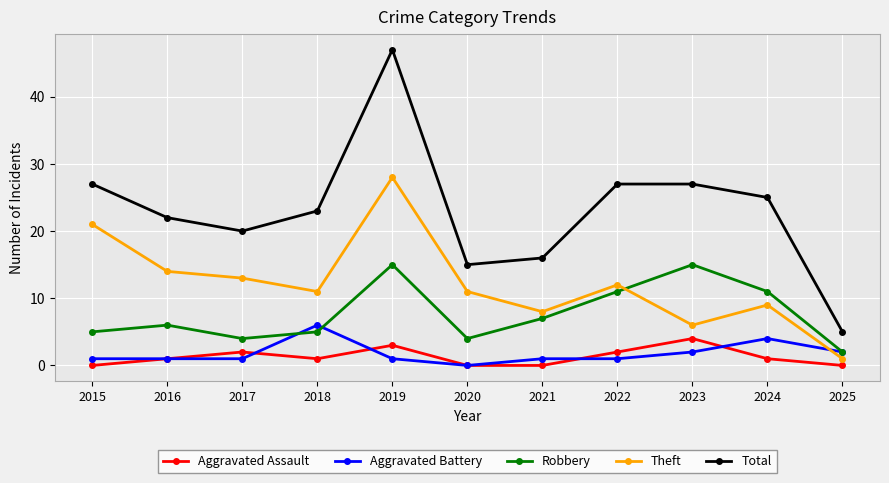

Is it true that Total equals 1 at 2025?

False